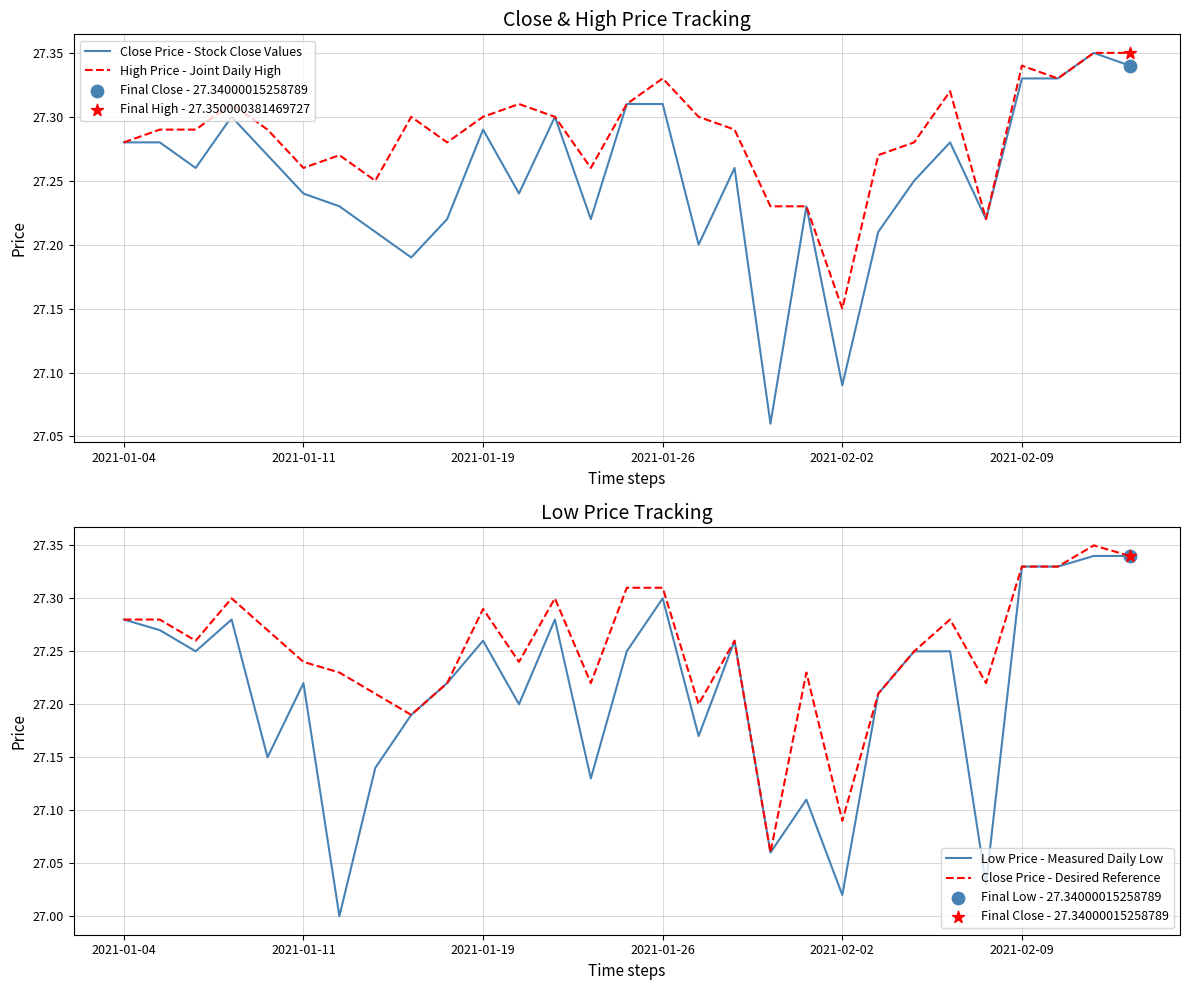

Which series contains the highest Y value?

Close Price - Stock Close Values